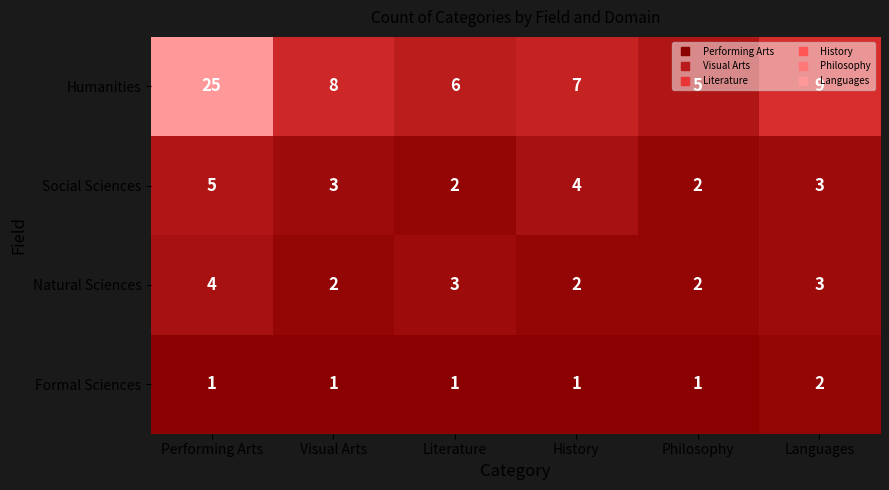

What is the sum of all Natural Sciences values?

16